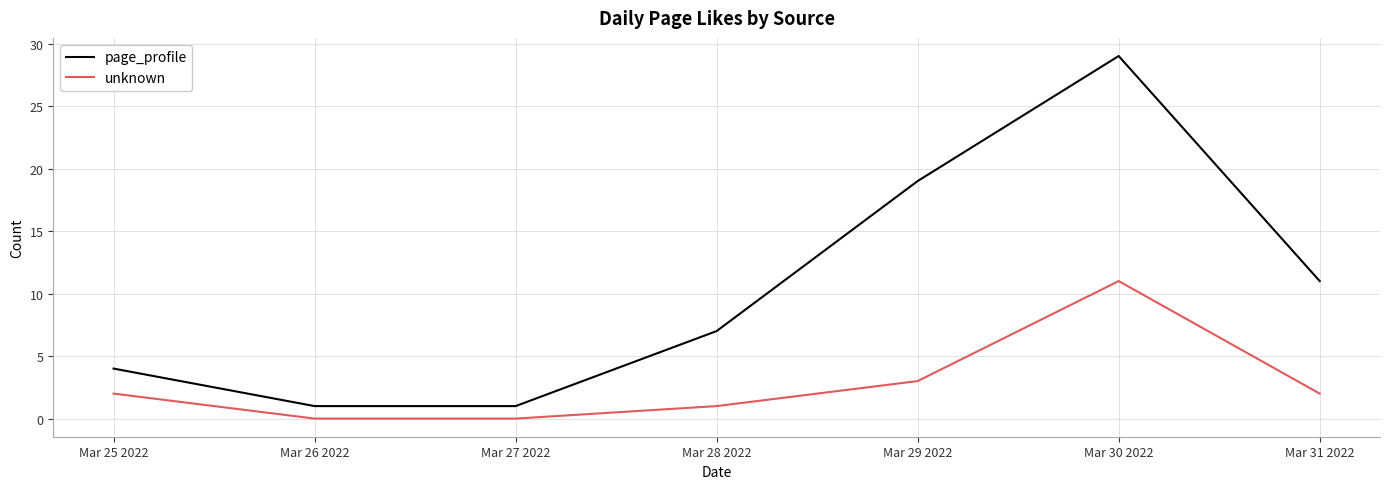

List the series in order of their peak value, lowest first.

unknown, page_profile